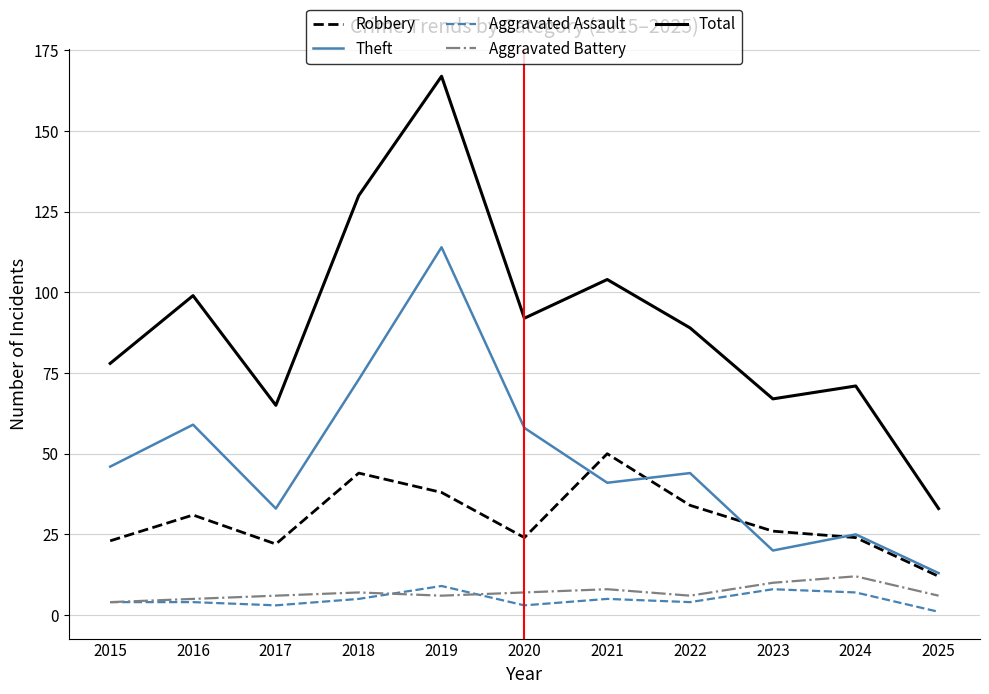

What is the minimum value for Theft?

13